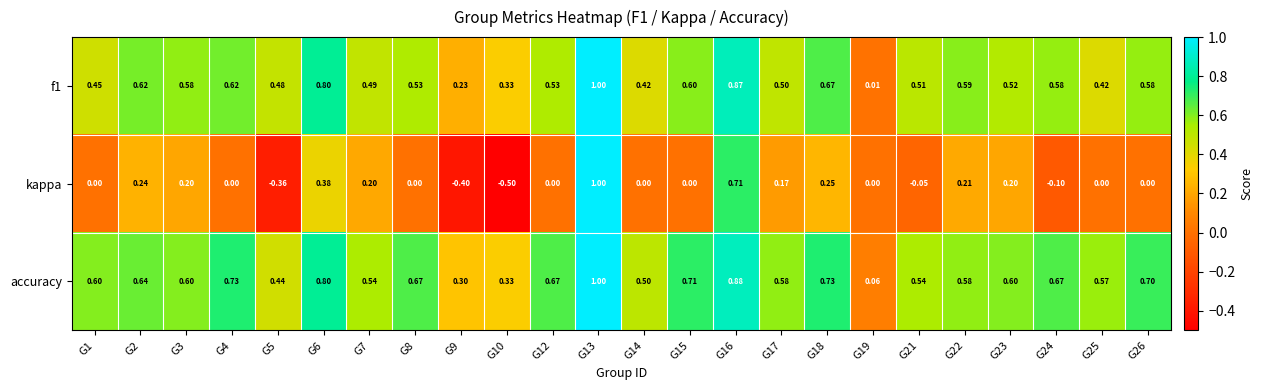

Which series has the widest spread of values?

kappa